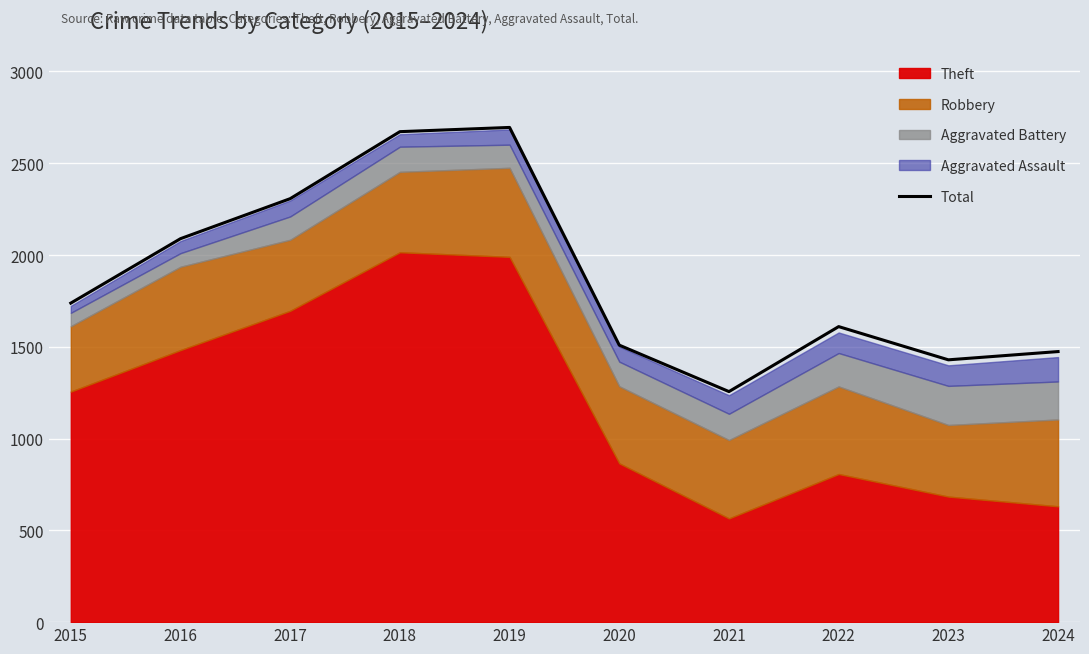

How many categories are shown in the chart?

10